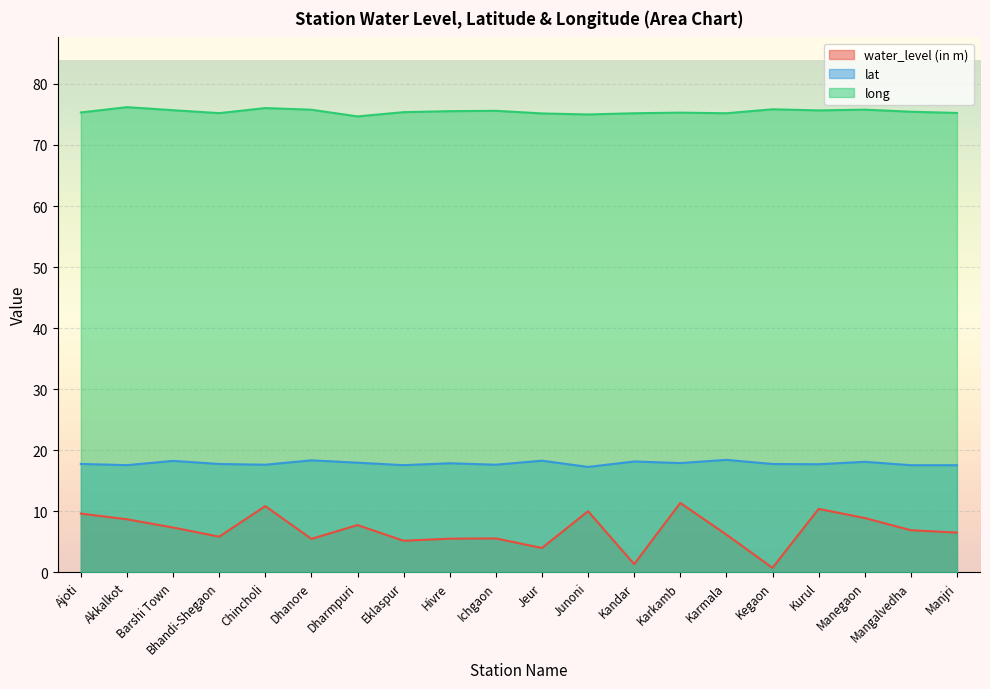

What is the sum of all lat values?

356.4